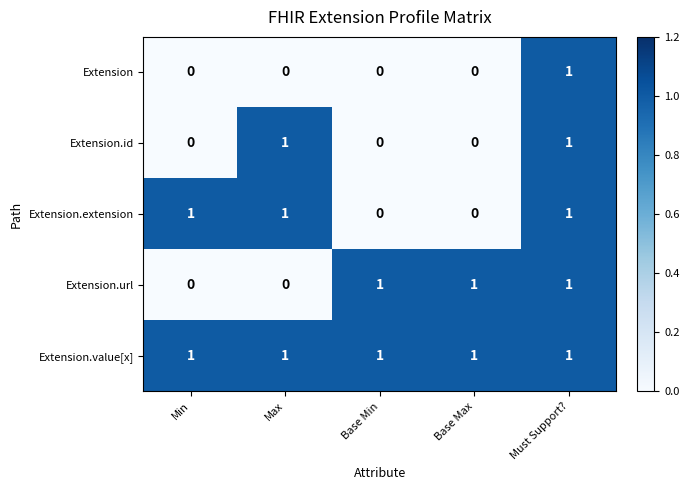

What is the maximum value shown in the chart?

1